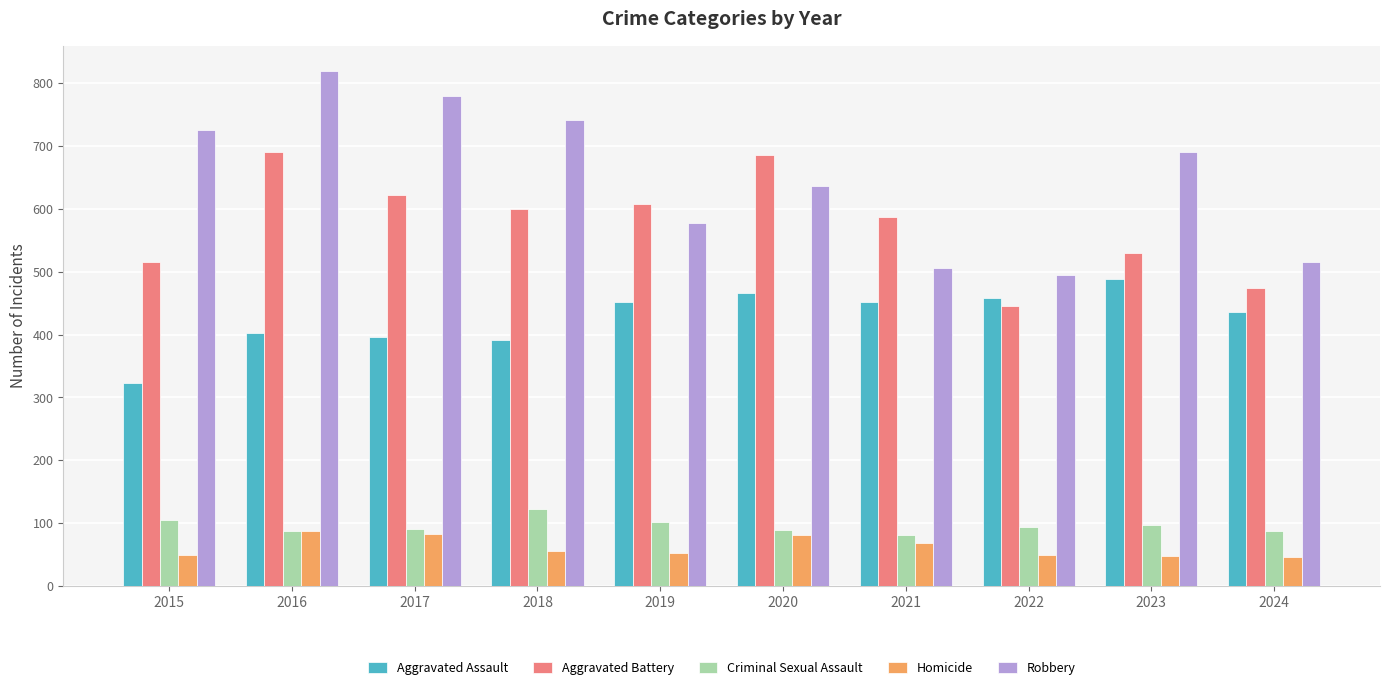

Where does the Homicide series first go above 56?

2016